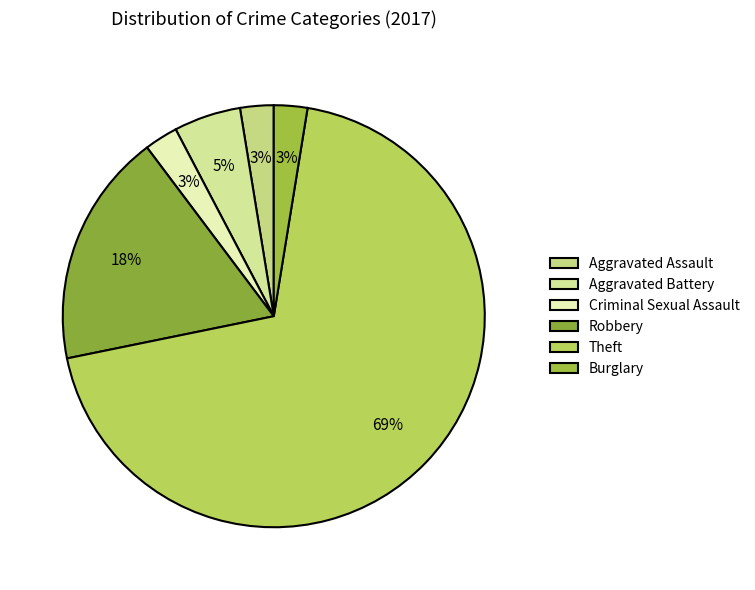

Does Burglary account for over 50% of the chart?

No